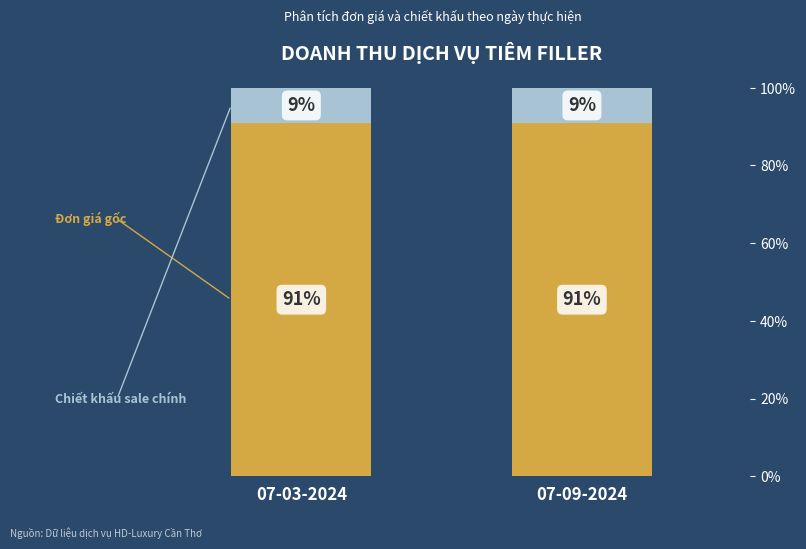

What is the total value across all series at 07-09-2024?

100.0